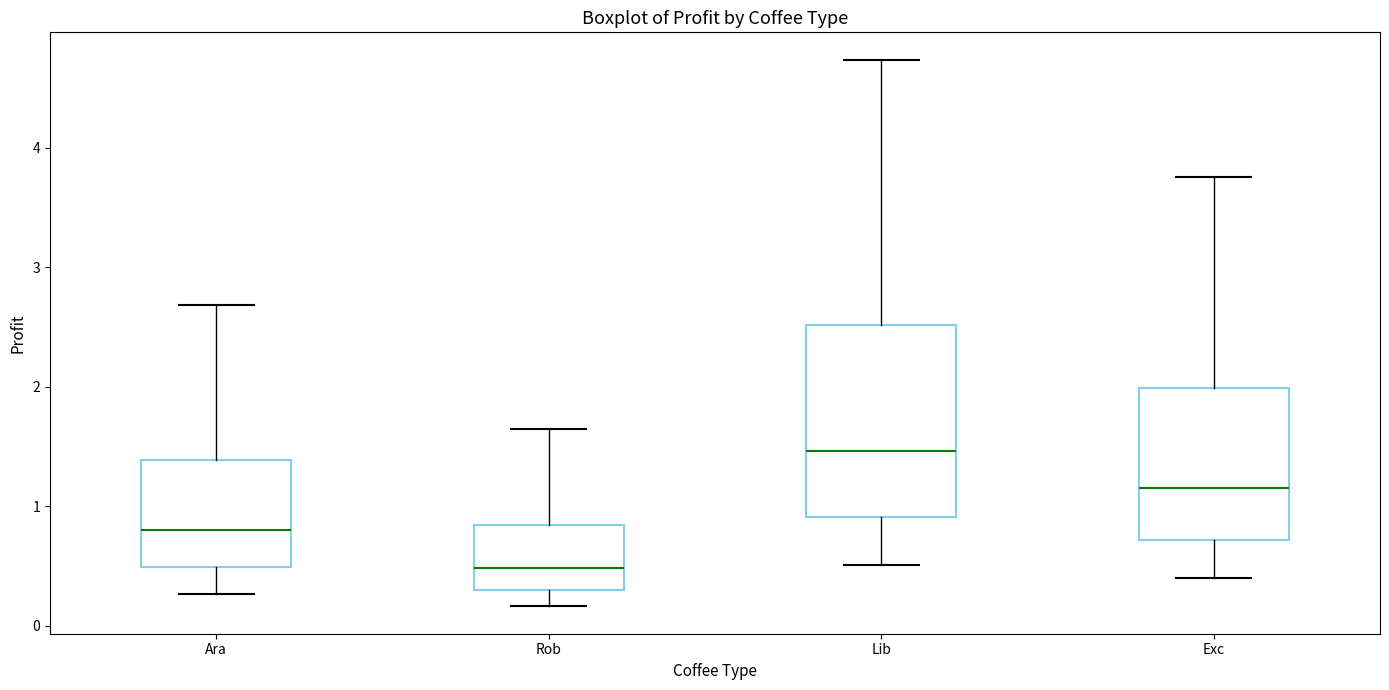

Reading left to right, transcribe this box plot: for each box, give where its median line is, the range the box spans, and where its two whiskers end, as read against the y-axis. The values are not printed on the chart, so give them approximately, as read against the axis.

Ara: median 0.8, box 0.5 to 1.4, whiskers 0.3 to 2.7
Rob: median 0.5, box 0.3 to 0.8, whiskers 0.2 to 1.6
Lib: median 1.5, box 0.9 to 2.5, whiskers 0.5 to 4.7
Exc: median 1.2, box 0.7 to 2.0, whiskers 0.4 to 3.8